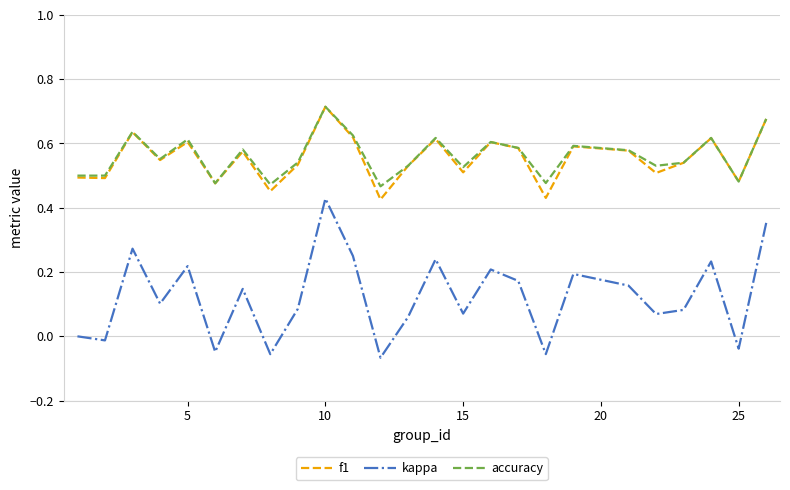

True or false: kappa and f1 cross at least once.

False